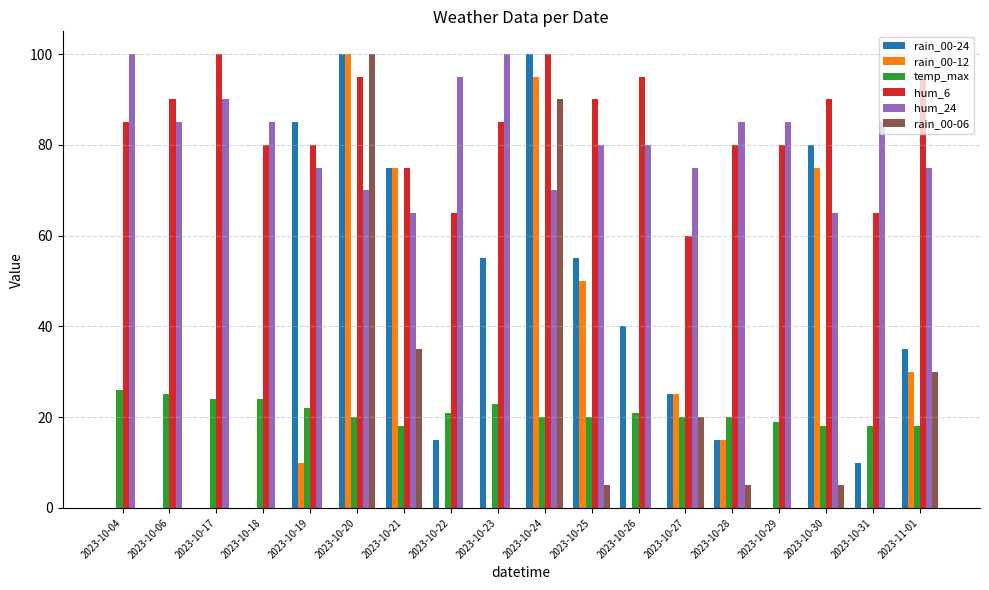

Is the value of hum_24 at 2023-10-25 greater than the value of rain_00-24 at 2023-10-28?

Yes